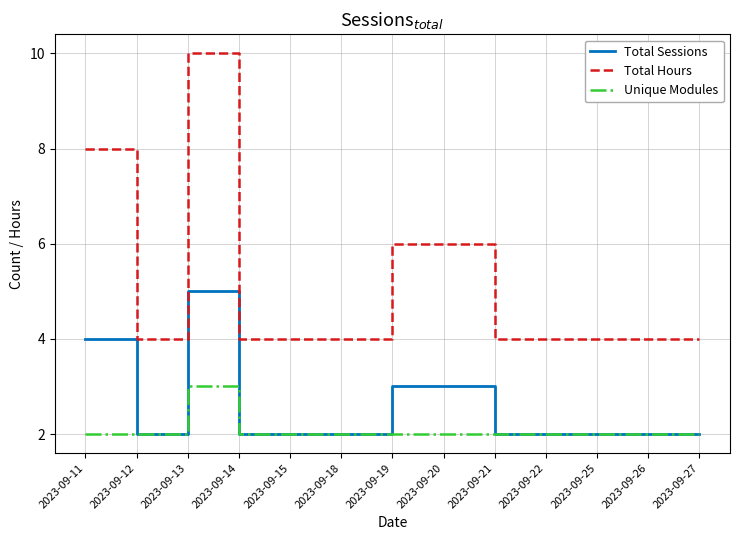

True or false: Total Hours and Unique Modules cross at least once.

False